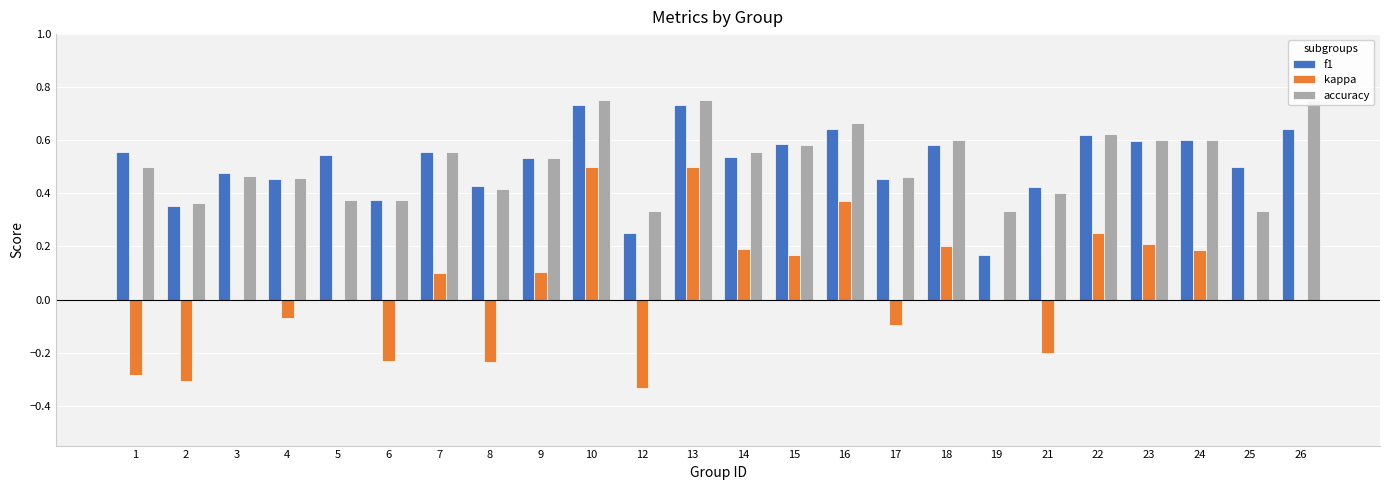

What is the lowest value of the accuracy series?

0.3